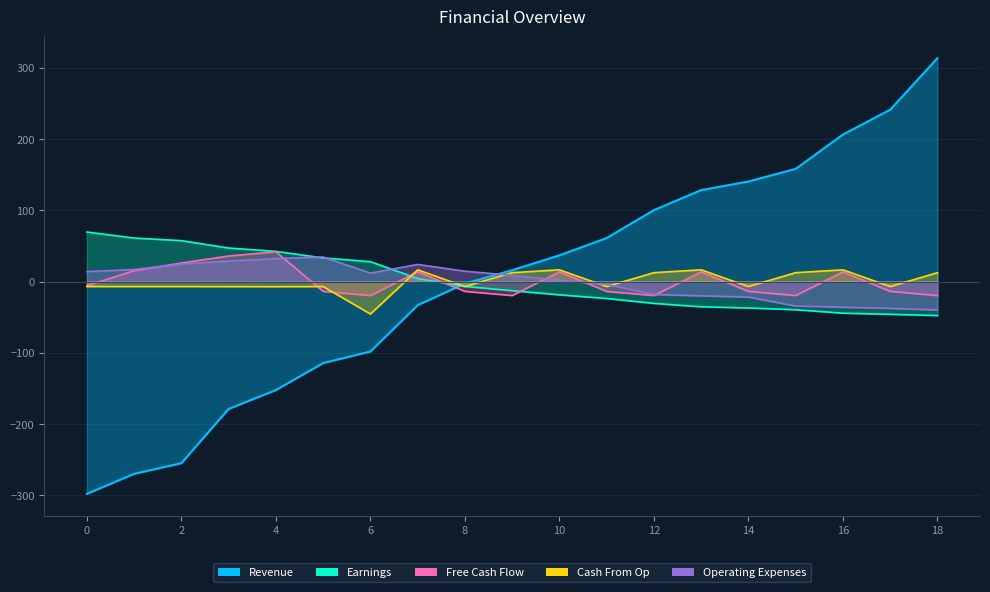

The Operating Expenses series shows -52.9 at 17. True or false?

False